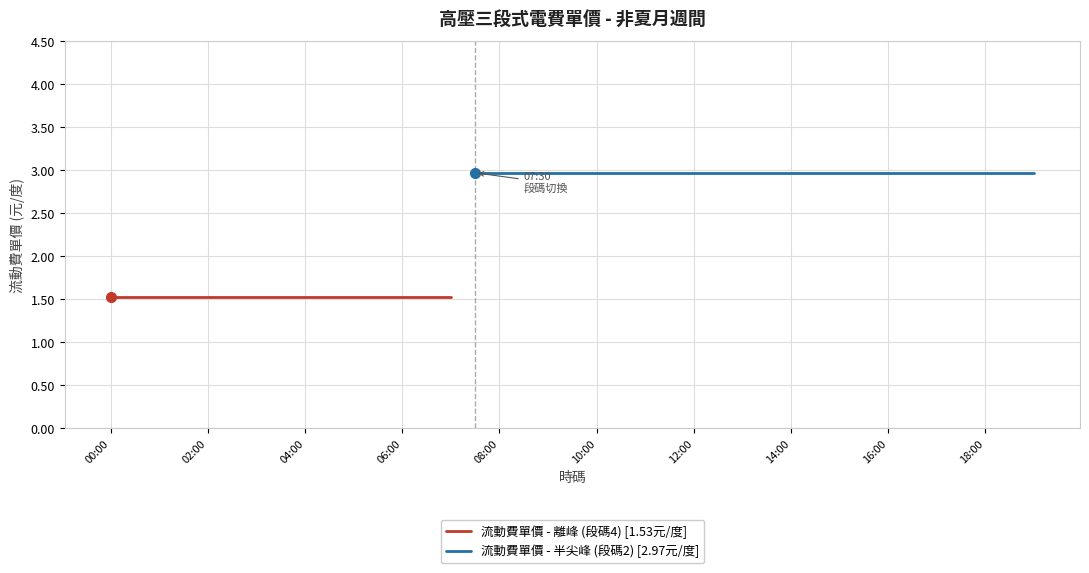

What is the highest value of the 流動費單價 - 離峰 (段碼4) [1.53元/度] series?

1.5